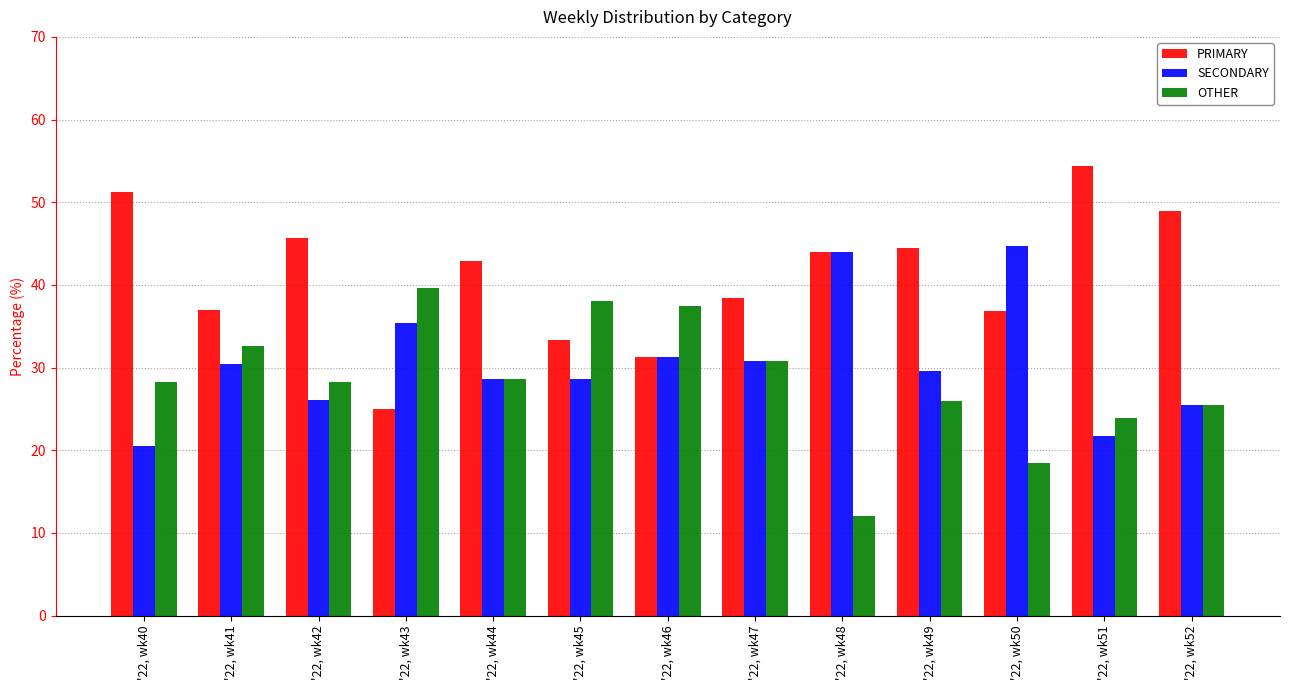

What is the sum of all SECONDARY values?

397.3